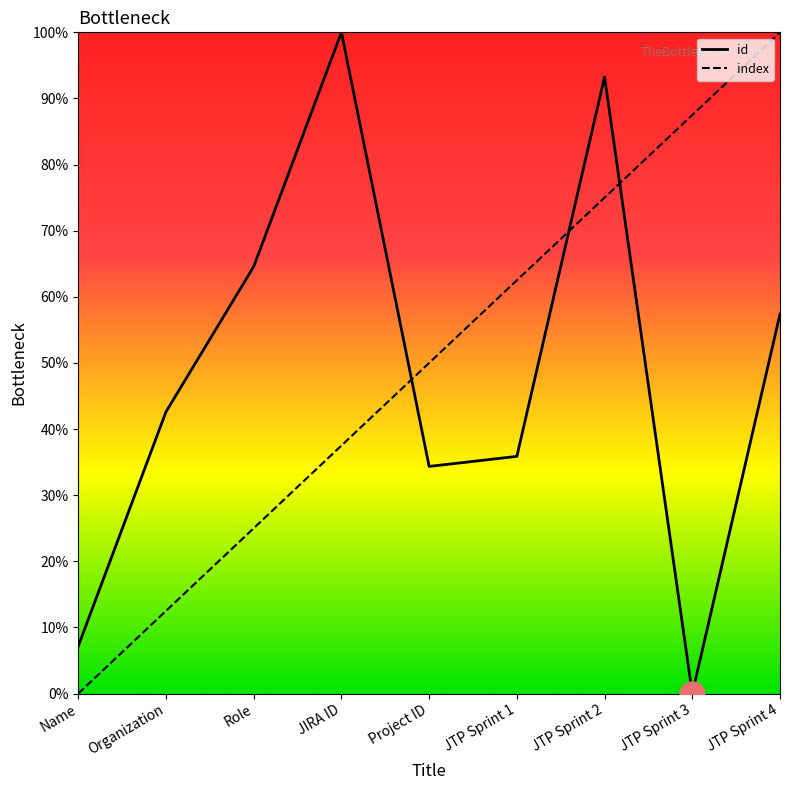

How many series are shown in this chart?

2